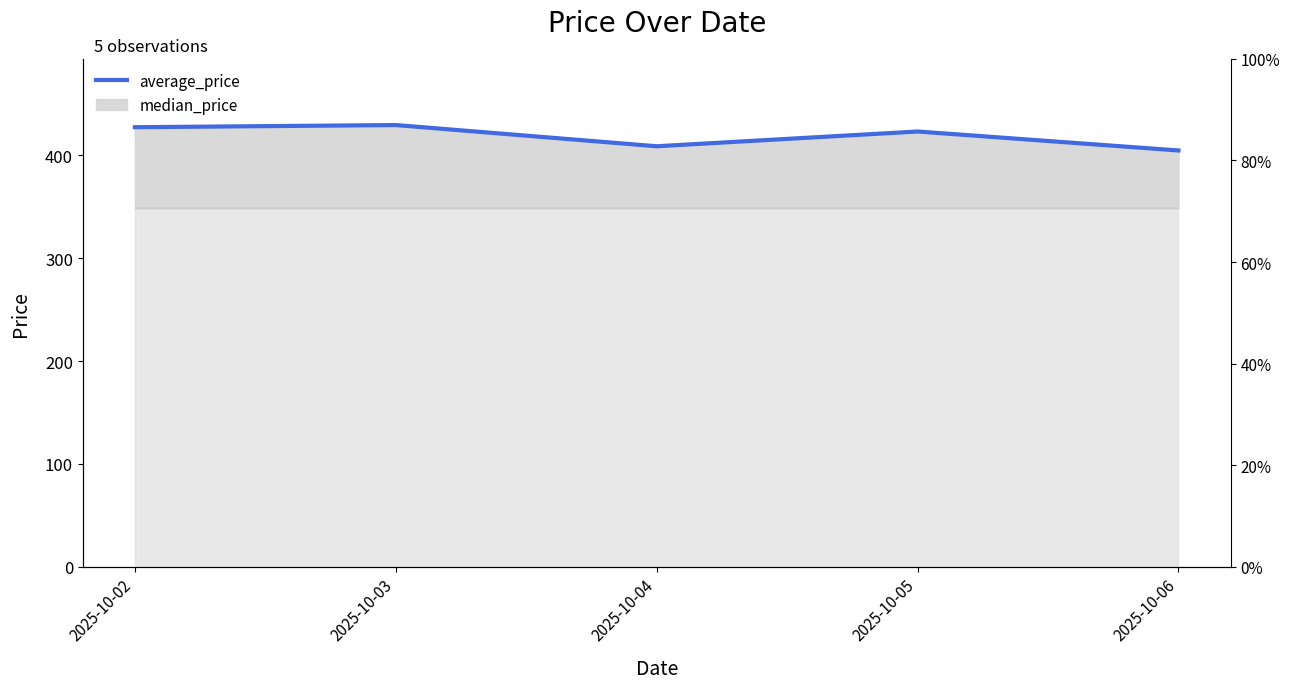

Where is the first local minimum?

2025-10-04